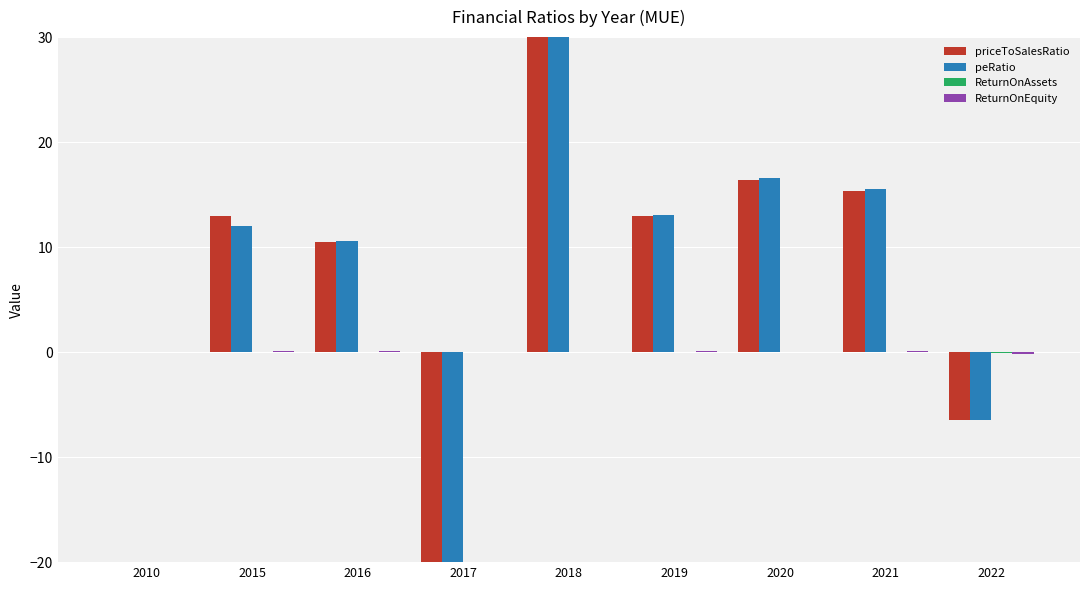

The value of priceToSalesRatio at 2016 is 10.4. True or false?

True